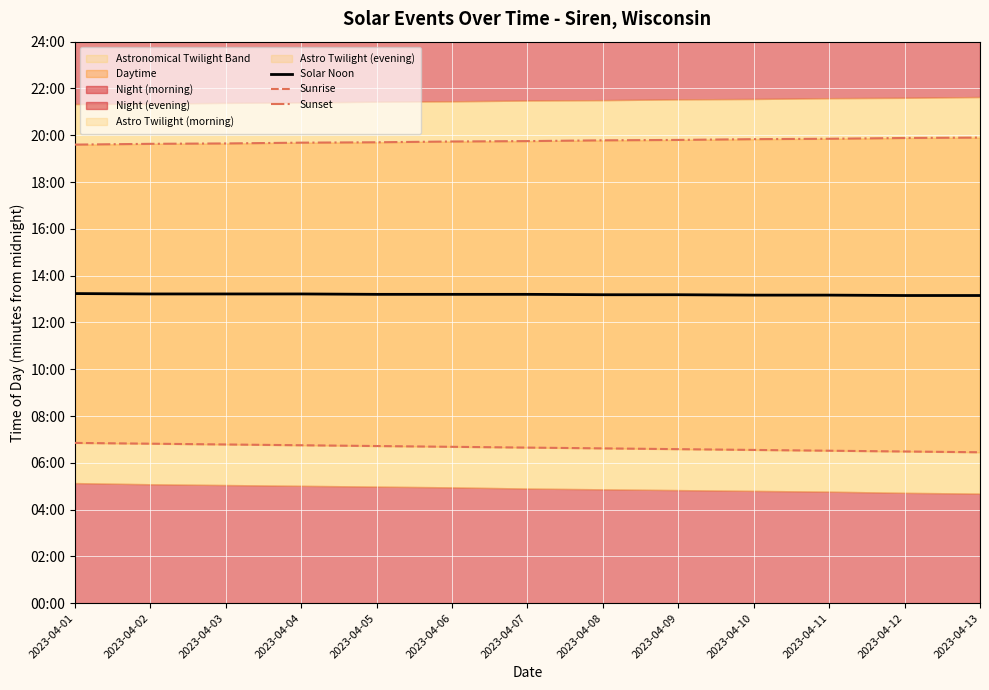

Is the value of Sunset at 2023-04-06 greater than the value of Sunrise at 2023-04-02?

Yes